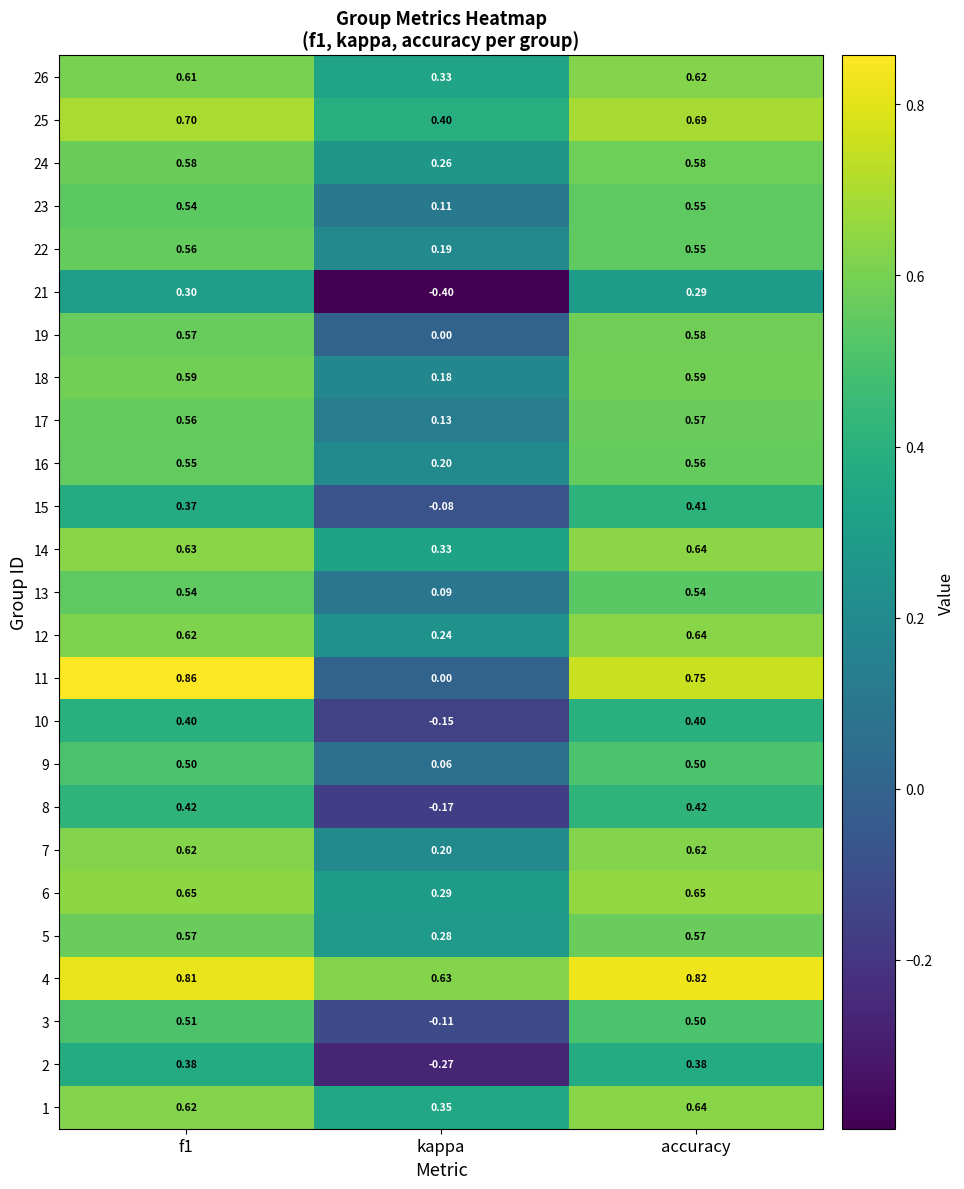

Is the value of 1 at f1 greater than the value of 21 at kappa?

Yes